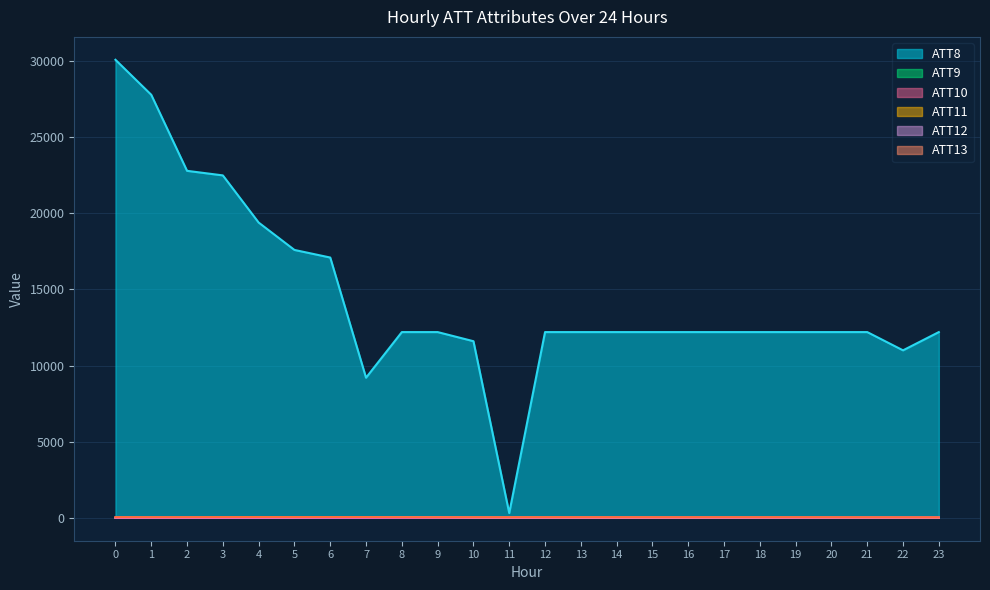

How many values in the ATT10 series exceed -10?

5